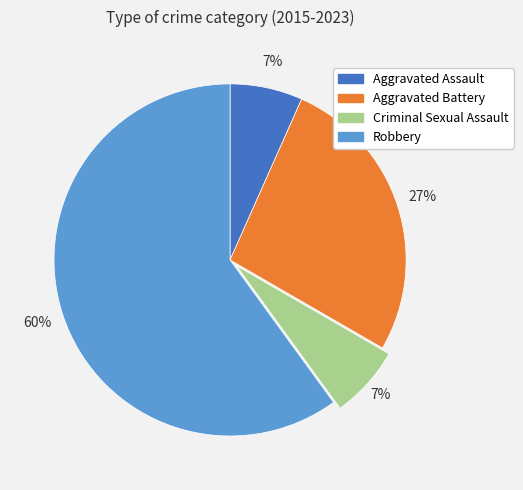

To the nearest percent, what percentage of the pie is Aggravated Assault?

7%